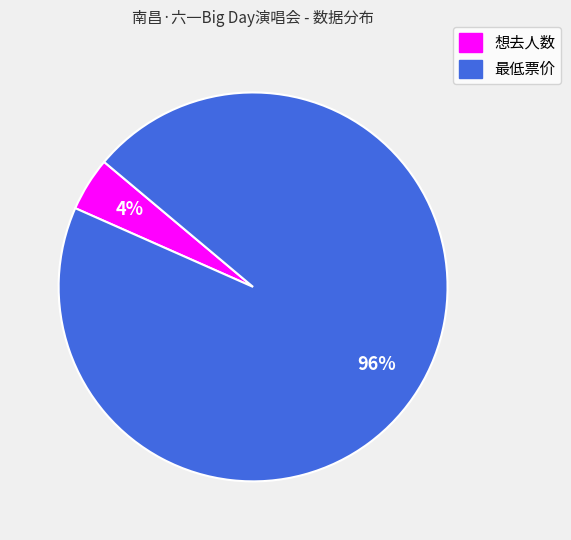

To the nearest percent, what is the average slice percentage?

50%